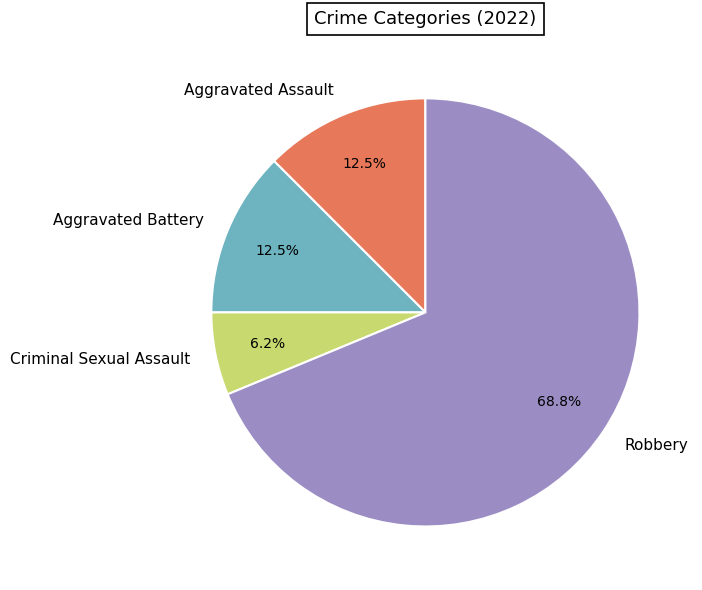

Does any single category account for the majority?

Yes